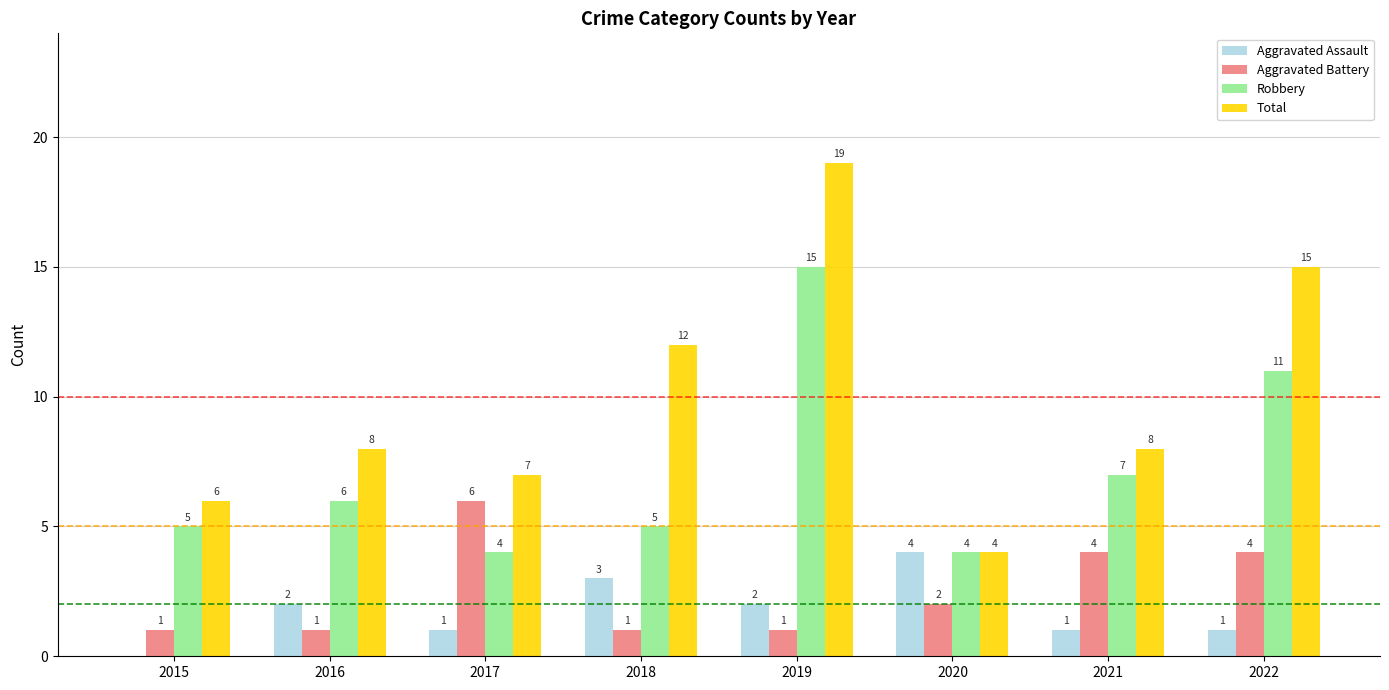

True or false: Aggravated Battery has a value of 4 at 2021.

True